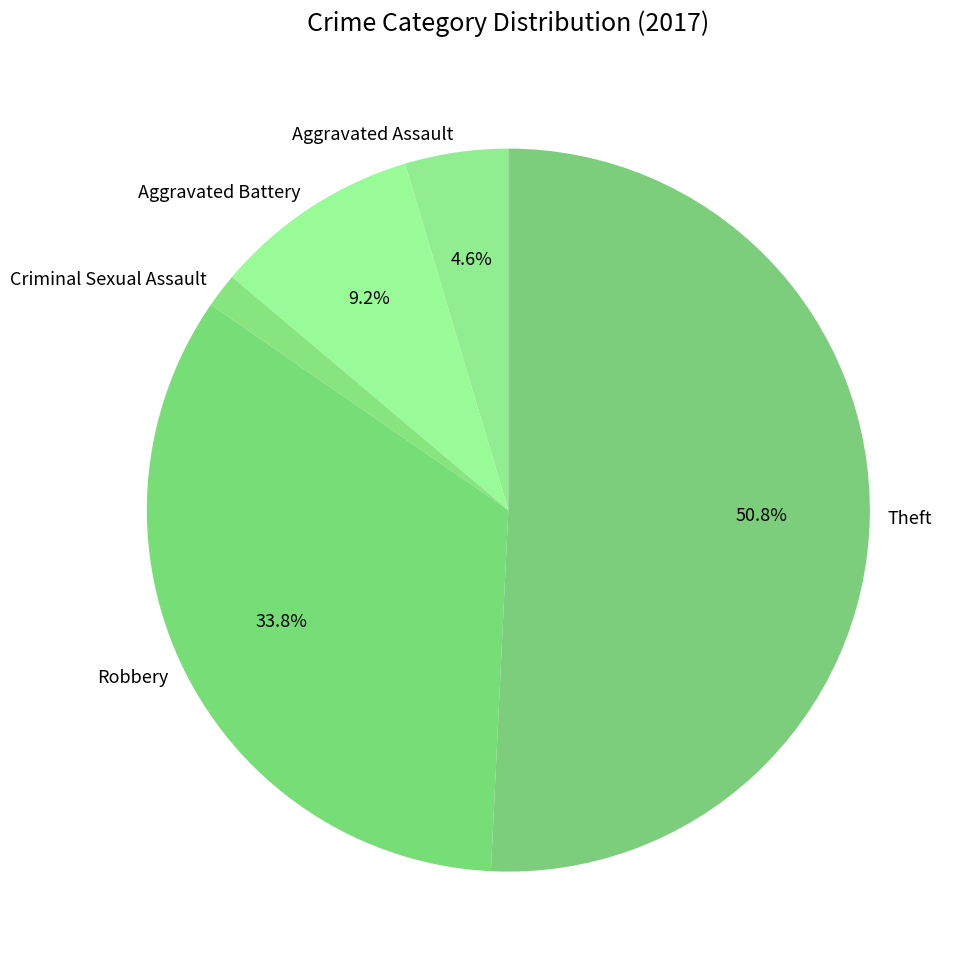

How many segments does this pie chart have?

5